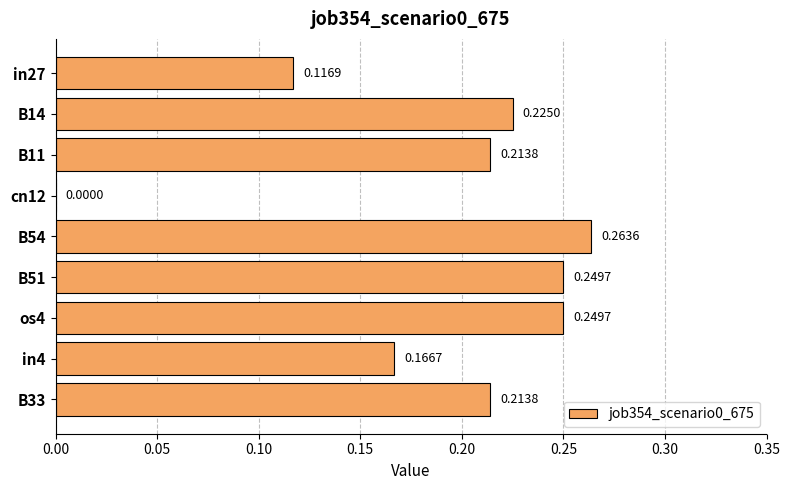

Count the number of categories in the chart.

9